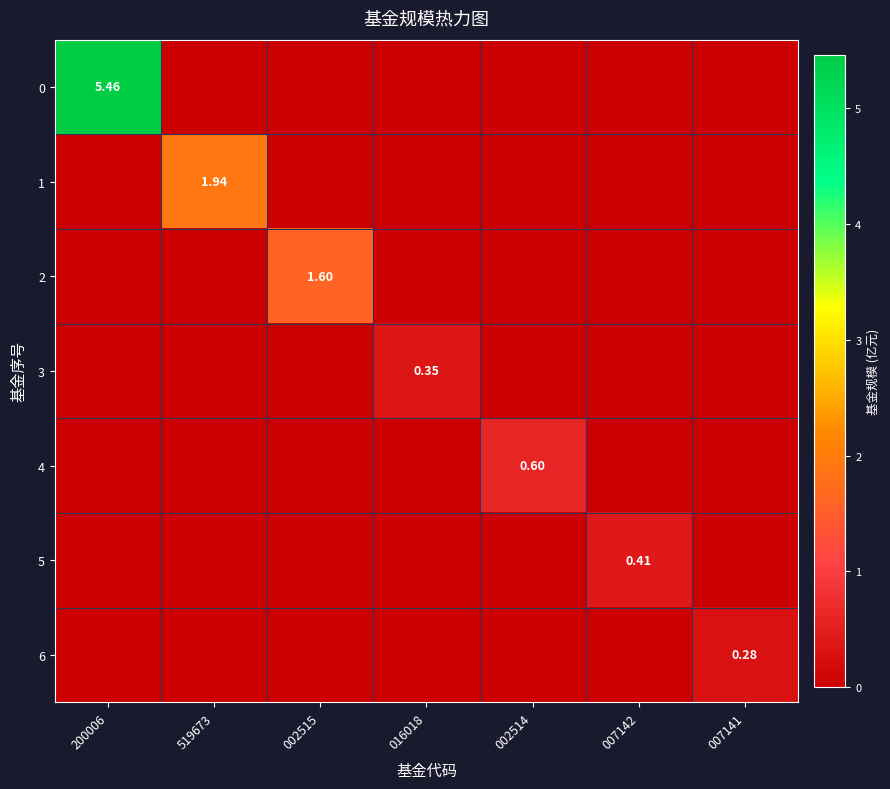

Is the value of 6 at 016018 greater than the value of 1 at 519673?

No